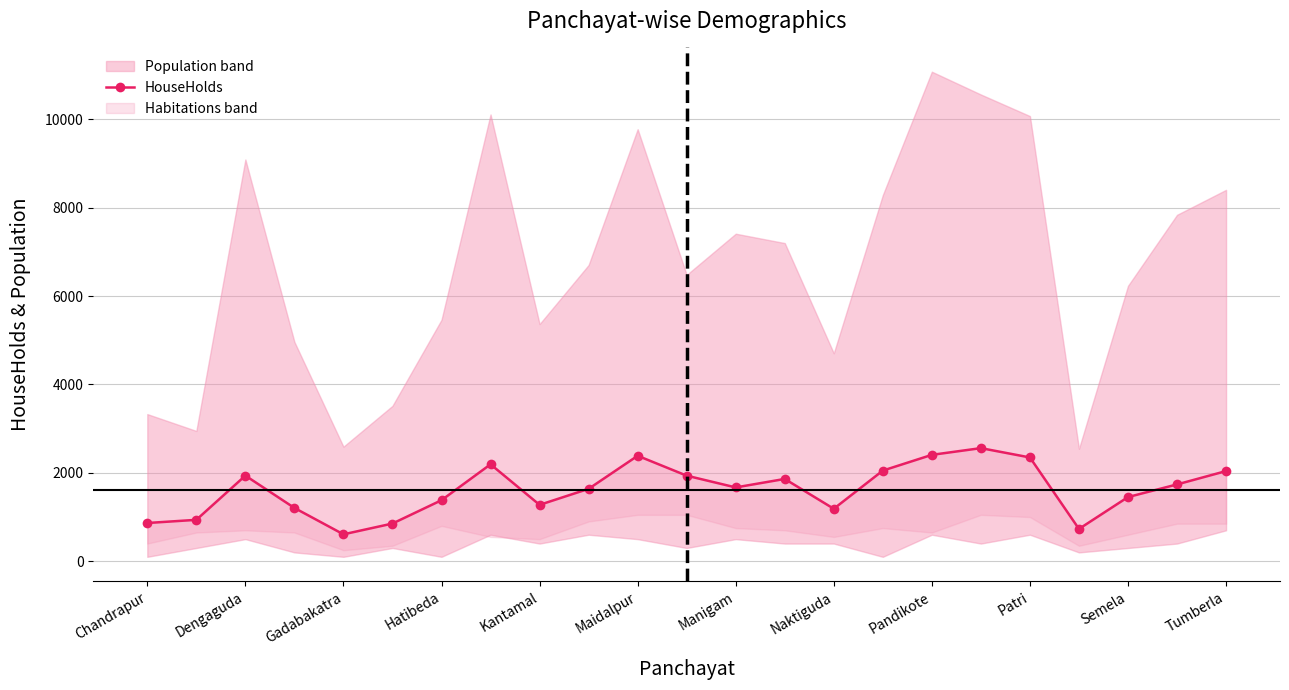

What is the sum of the values at 16 and 17?

4966